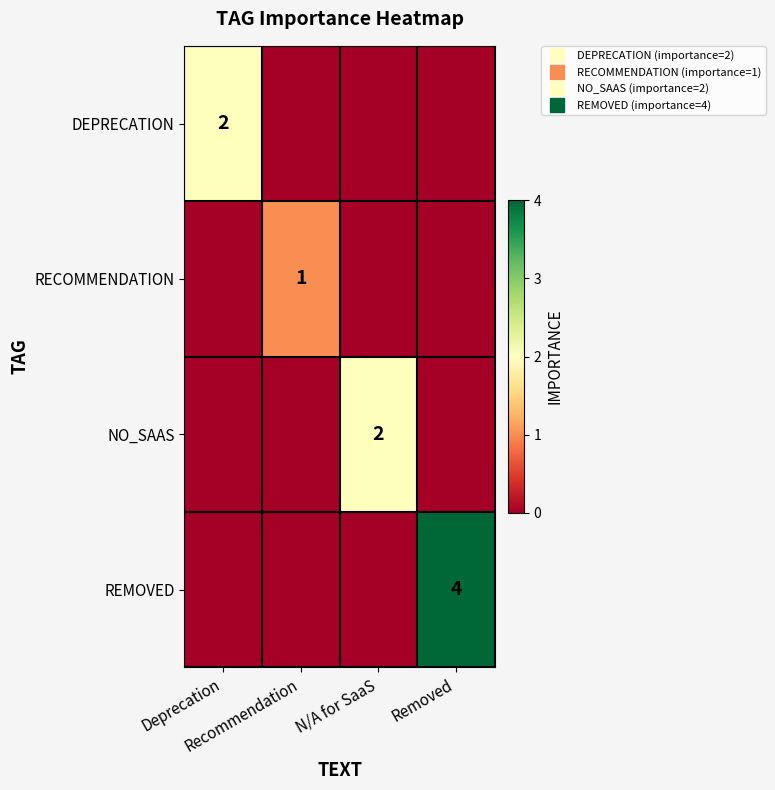

How many data points in REMOVED are above 0?

1